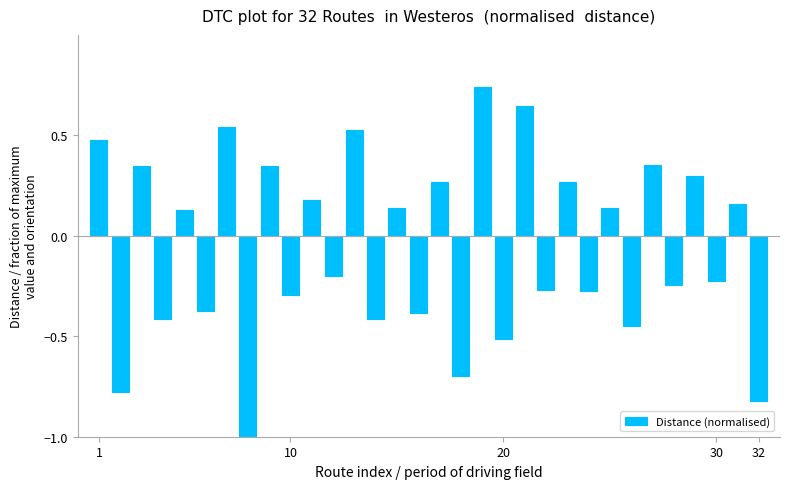

What is the difference between the maximum and minimum values?

1.7